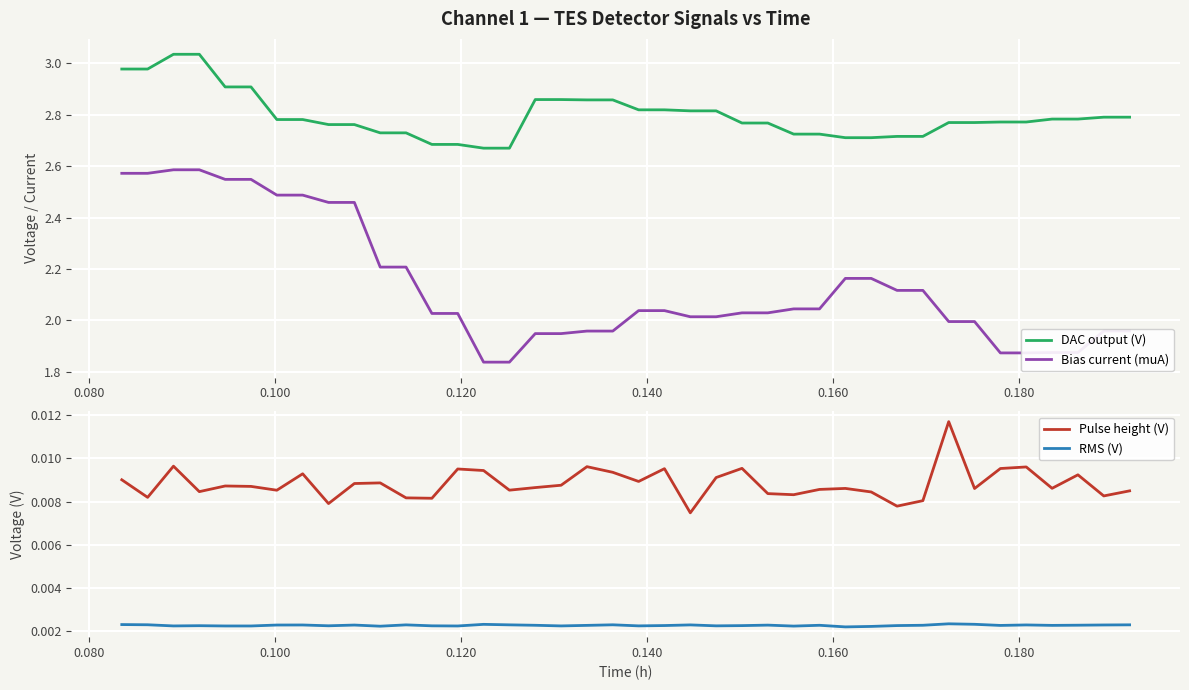

True or false: RMS (V) and DAC output (V) intersect in this chart.

False